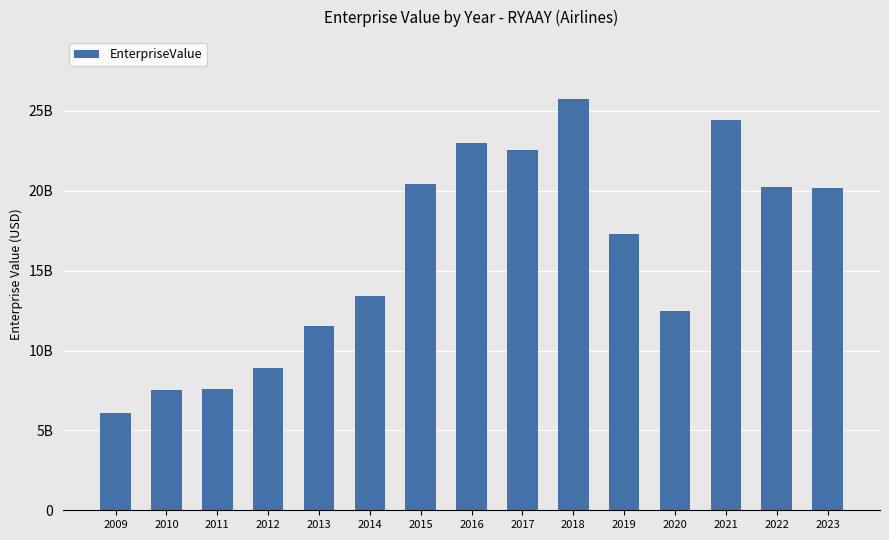

Does the chart contain any negative values?

No